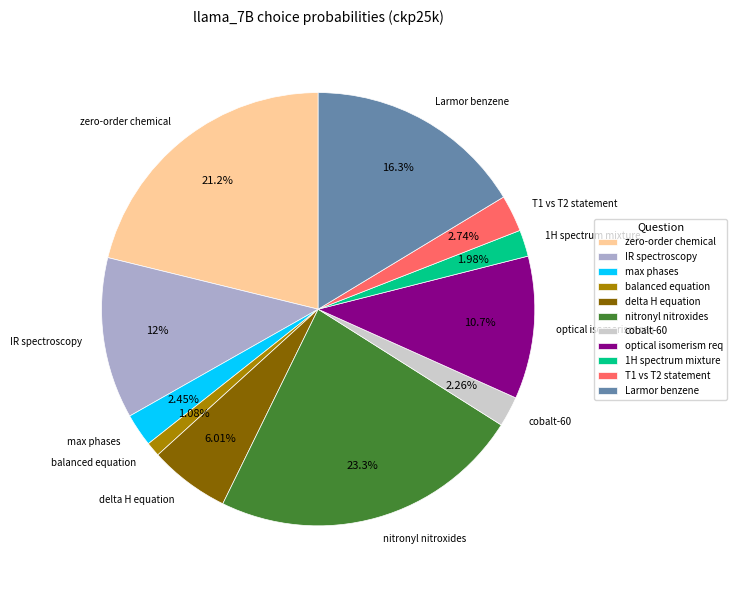

Do delta H equation and zero-order chemical together represent more than half of the pie?

No